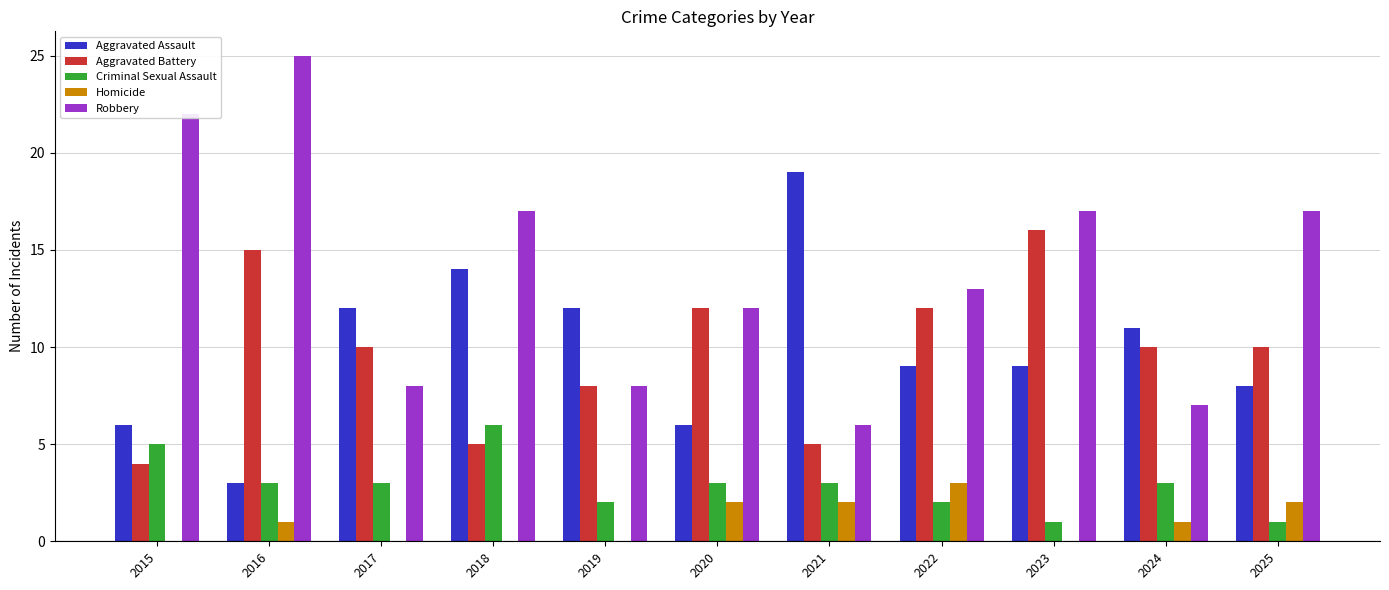

What is the average value of the Aggravated Battery series?

10